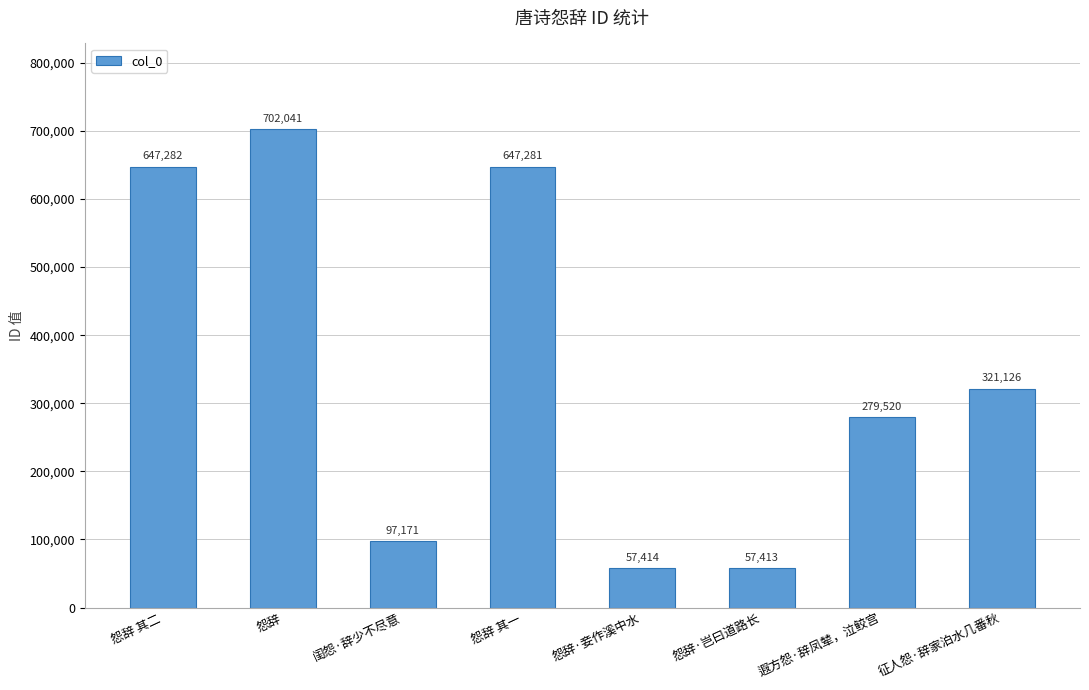

How many series are shown in this chart?

1